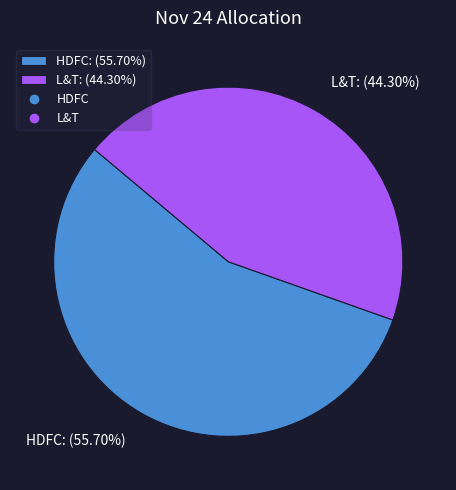

Which category has the smallest portion of the pie?

L&T